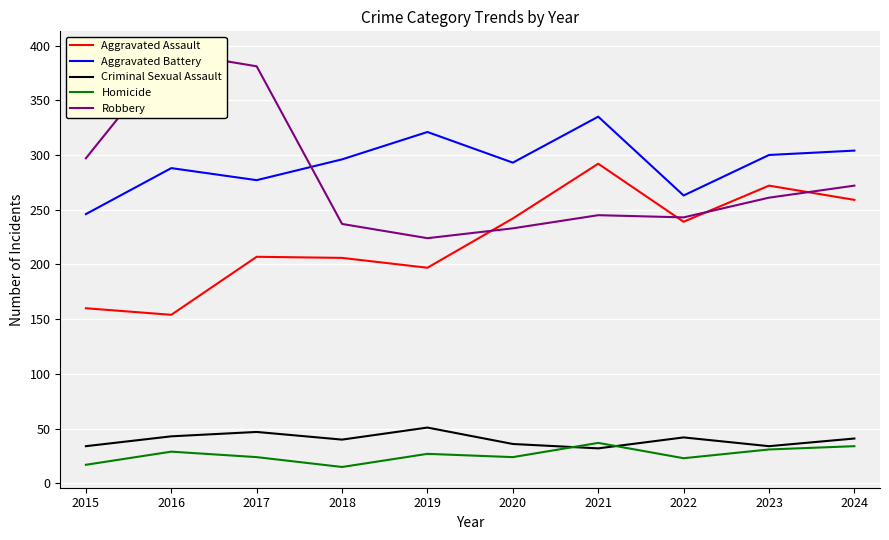

Count the number of data series in this chart.

5